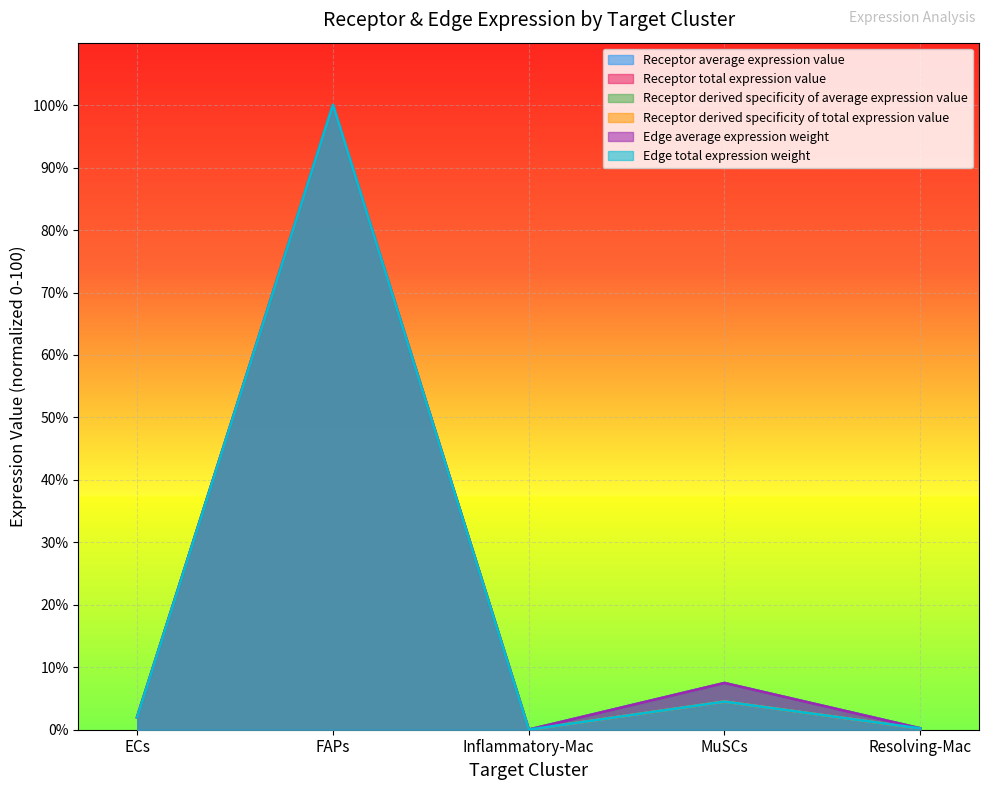

What are all the series names shown in the legend?

Receptor average expression value, Receptor total expression value, Receptor derived specificity of average expression value, Receptor derived specificity of total expression value, Edge average expression weight, Edge total expression weight